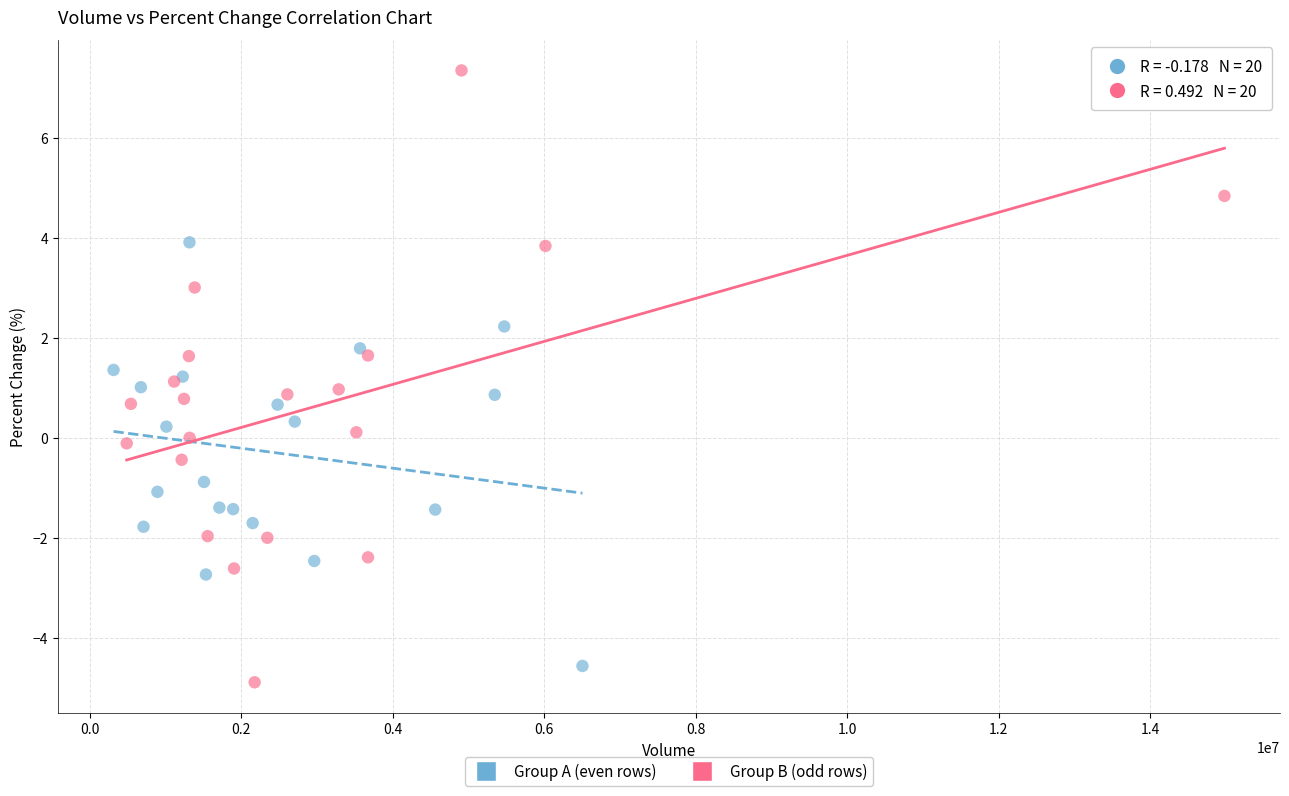

What are all the series names shown in the legend?

Group A (even rows), Group B (odd rows)